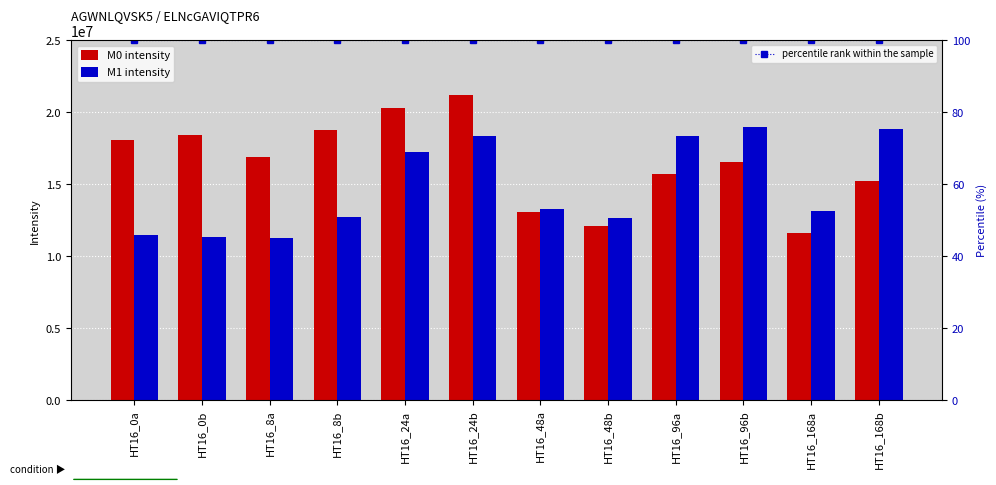

What is the lowest value of the M0 series?

11598740